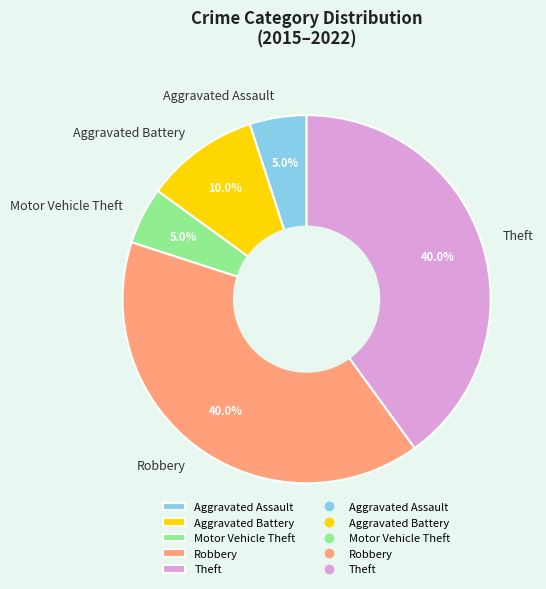

What portion of the pie excludes Theft?

60.0%